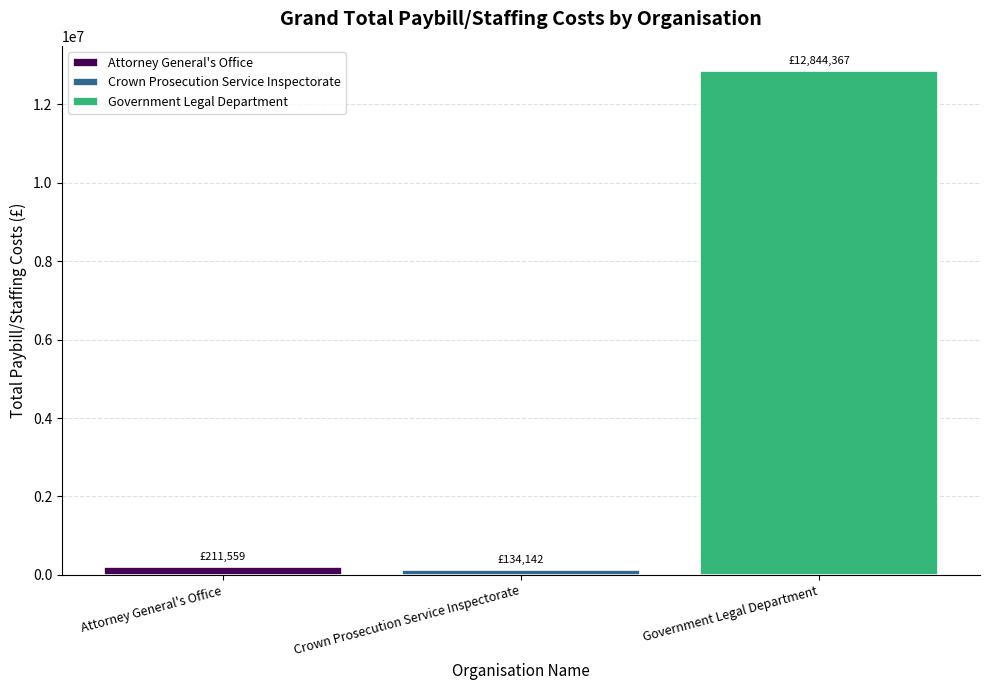

How many series are shown in this chart?

3